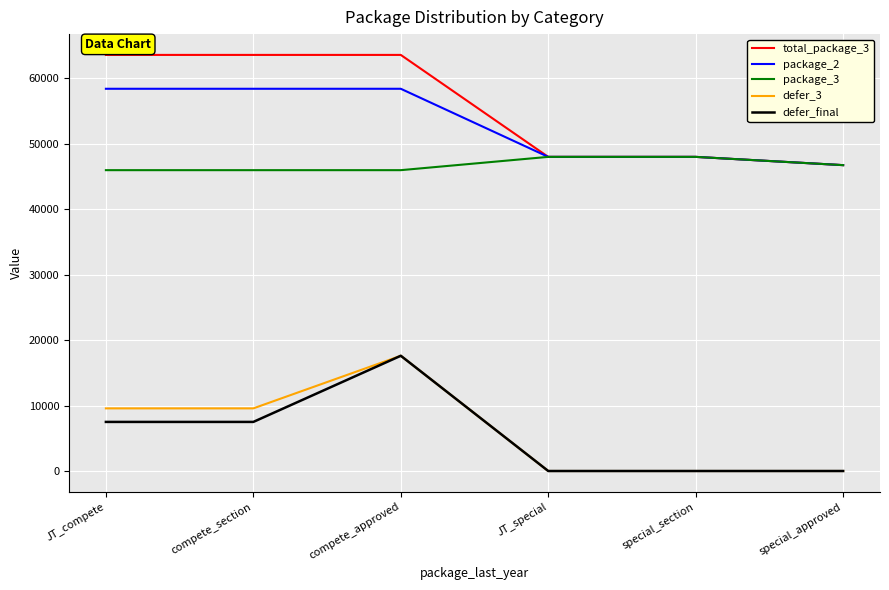

What is the sum of the total_package_3 values at JT_special and special_approved?

94748.9